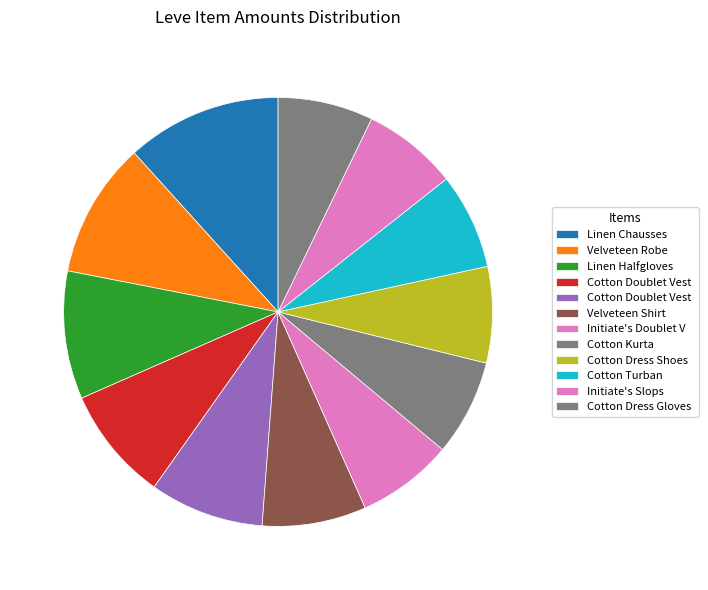

How many segments does this pie chart have?

12